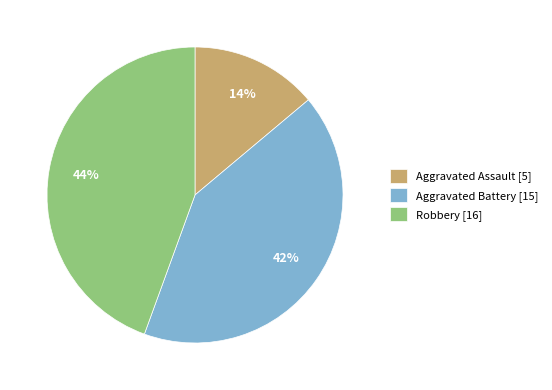

Approximately how many times larger is the value at Aggravated Assault compared to Robbery?

0.3